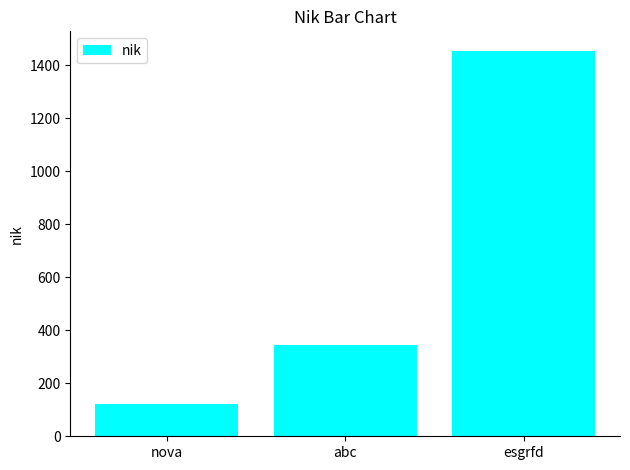

The chart shows a value of 1455 at esgrfd. True or false?

True